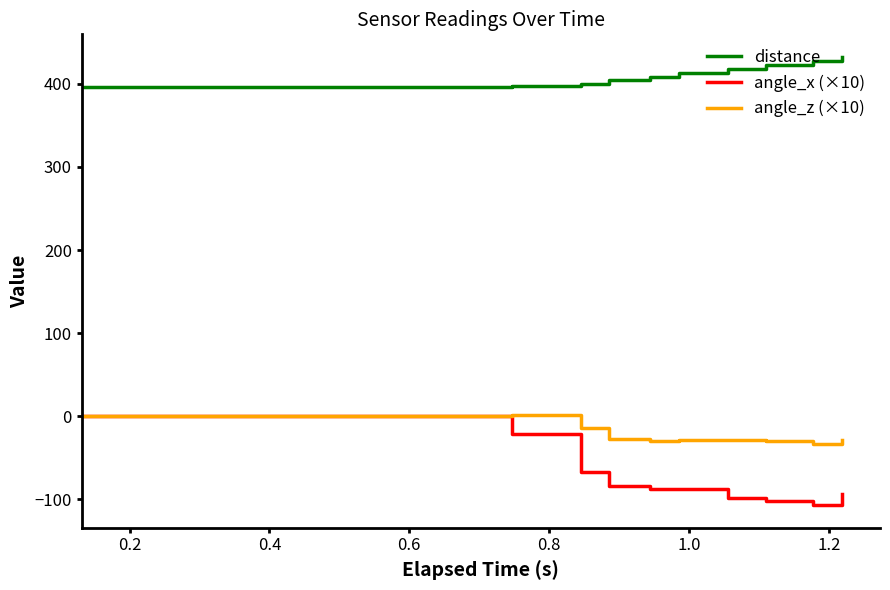

True or false: angle_z (×10) and distance intersect in this chart.

False